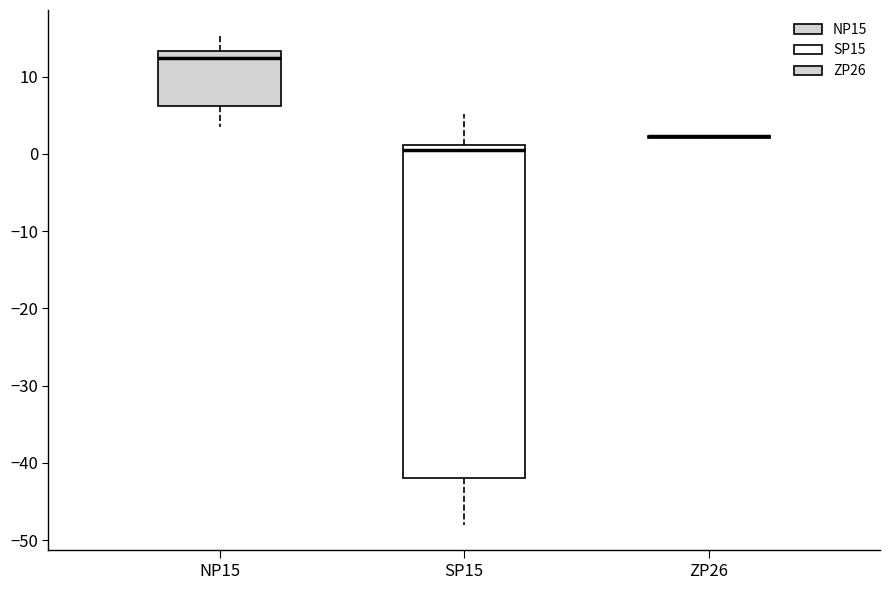

Comparing the boxes themselves (not the whiskers), which one is the tallest?

SP15